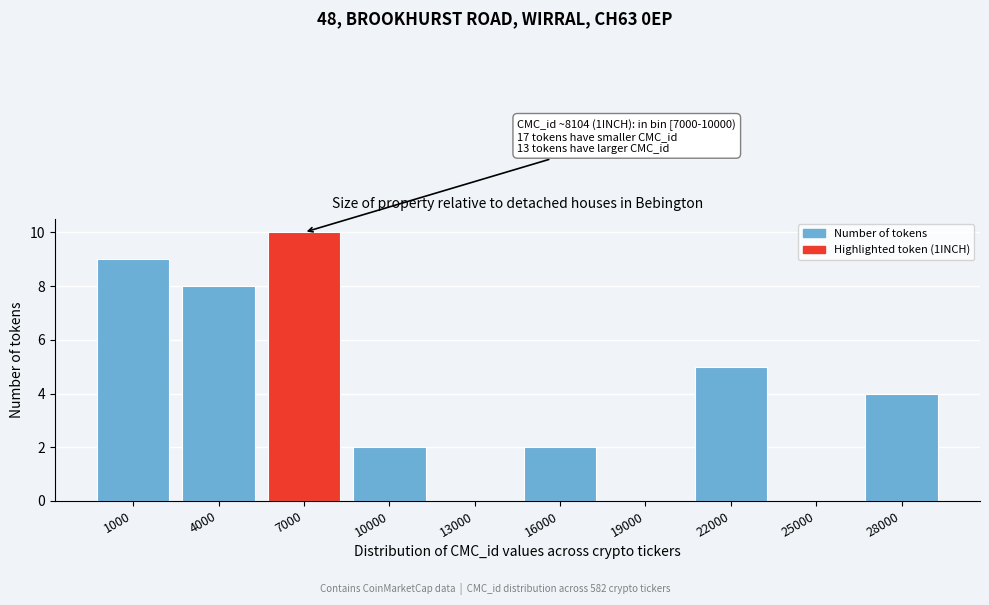

Reading right to left, transcribe all the data shown in this chart.

28000=4	25000=0	22000=5	19000=0	16000=2	13000=0	10000=2	7000=10	4000=8	1000=9